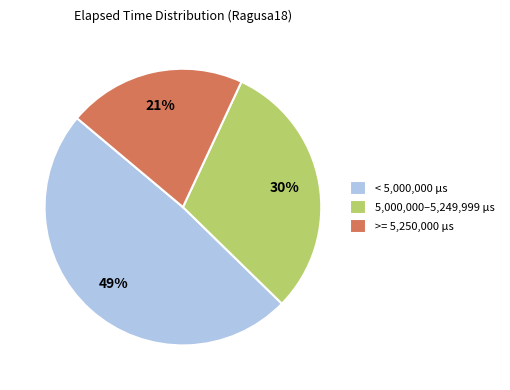

How many slices are in this pie chart?

3